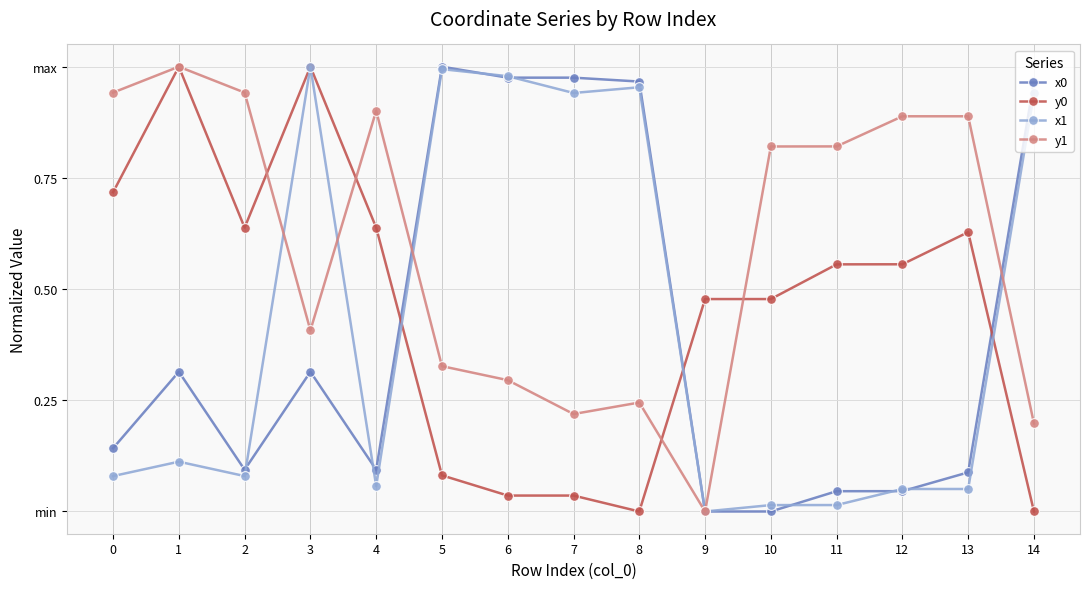

Is this an area chart (filled region under the line)?

No